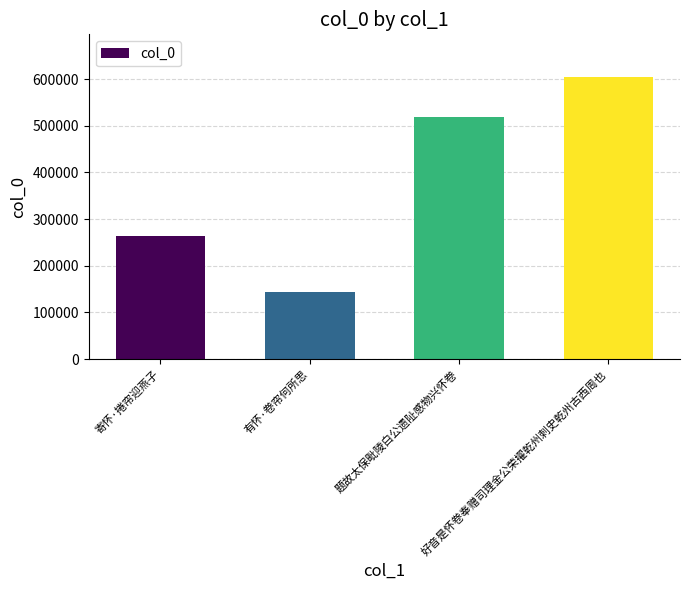

List the labels in order of value, smallest first.

有怀·卷帘何所思, 寄怀·捲帘迎燕子, 题故太保毗陵白公遗阯感物兴怀卷, 好音是怀卷奉赠司理金公荣擢乾州刺史乾州古西周也